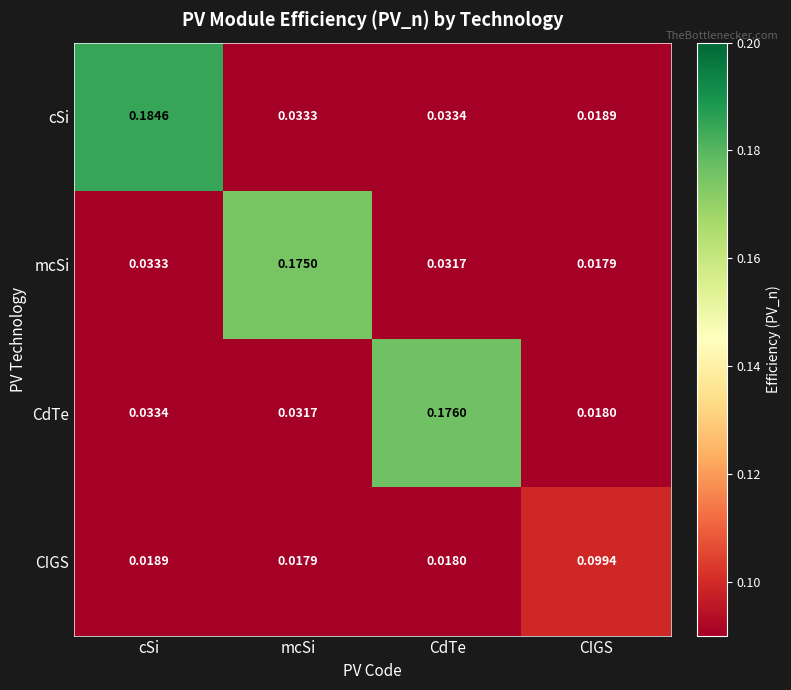

Where is cSi nearest to the value 0?

CIGS